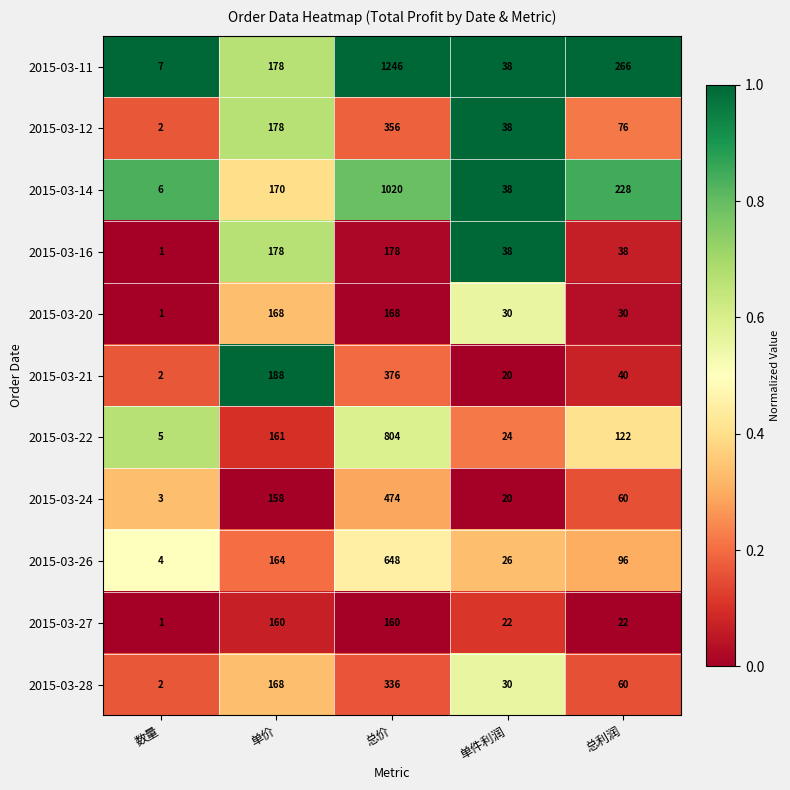

Which series has the largest total across all categories?

2015-03-11